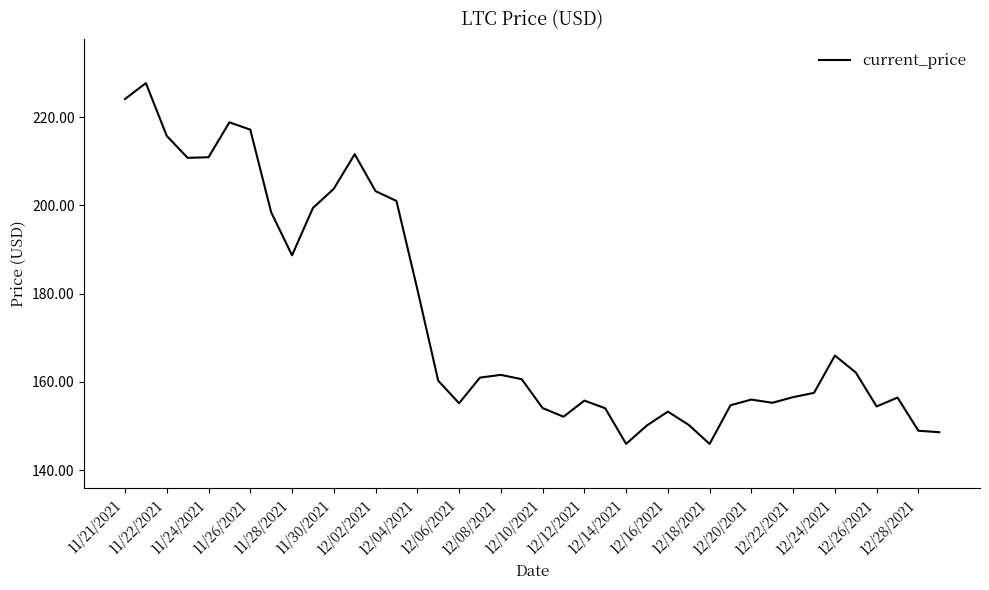

What is the difference between the maximum and minimum values?

81.8